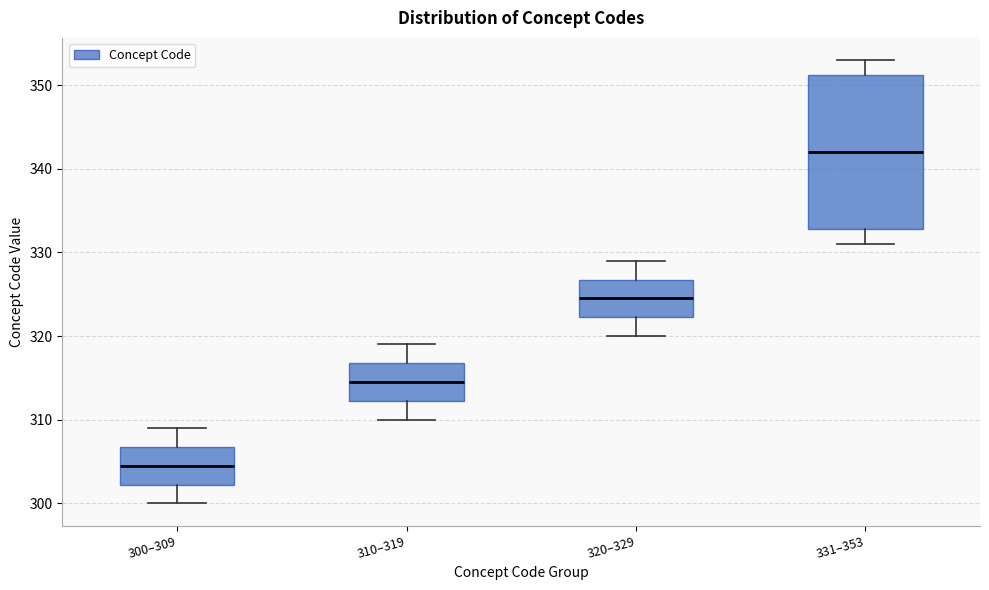

Reading left to right, transcribe this box plot: for each box, give where its median line is, the range the box spans, and where its two whiskers end, as read against the y-axis. The values are not printed on the chart, so give them approximately, as read against the axis.

300–309: median 305, box 302 to 307, whiskers 300 to 309
310–319: median 315, box 312 to 317, whiskers 310 to 319
320–329: median 325, box 322 to 327, whiskers 320 to 329
331–353: median 342, box 333 to 351, whiskers 331 to 353